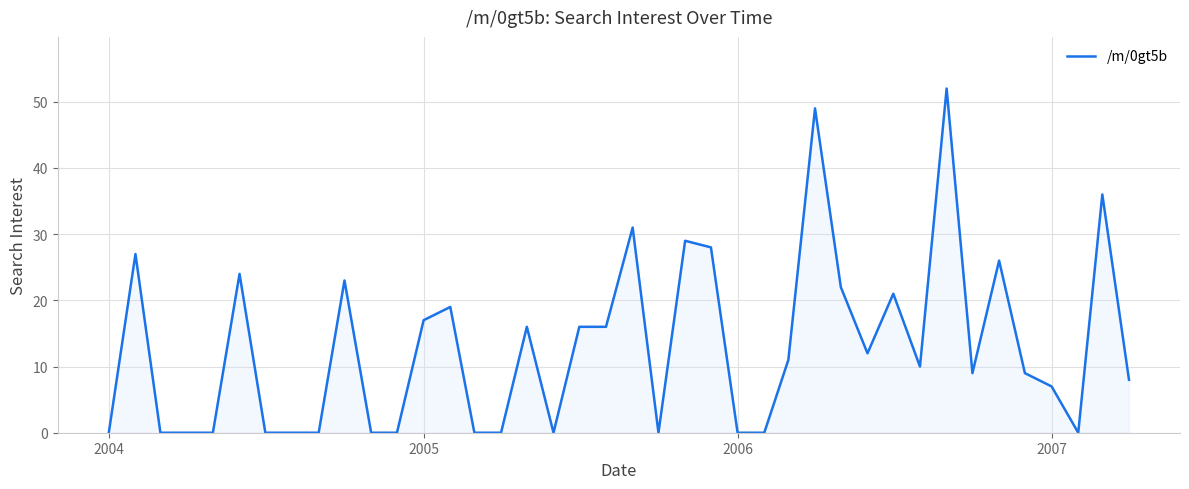

What is the greatest value displayed?

52